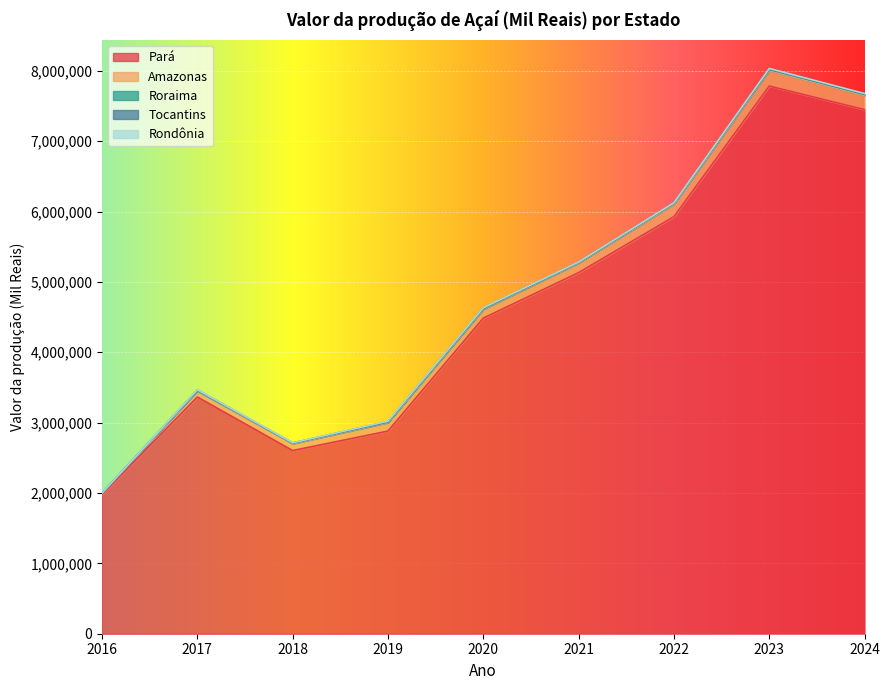

What is the spread (max minus min) of values at 2023?

7777341